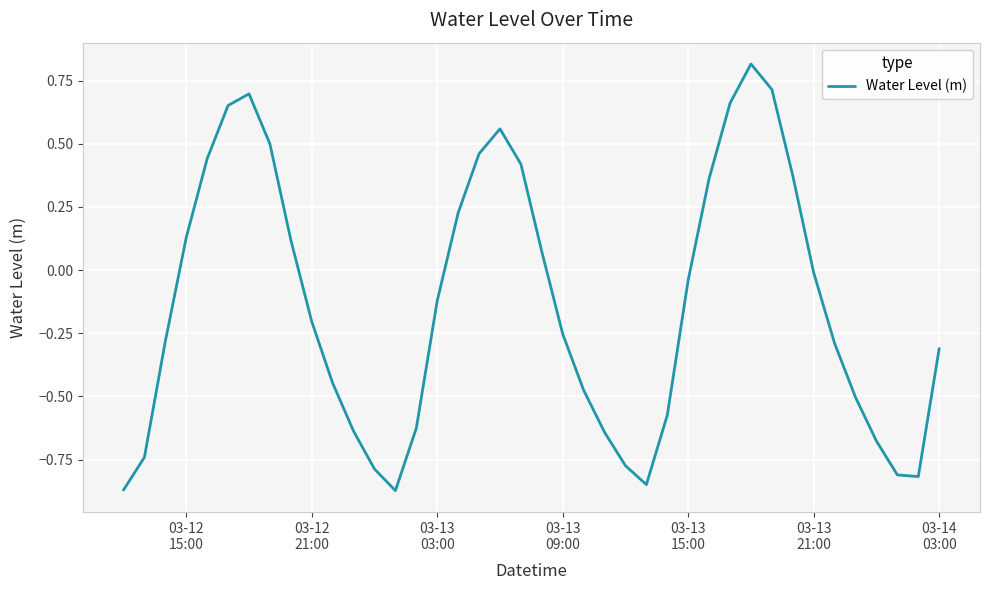

What is the maximum value shown in the chart?

0.8